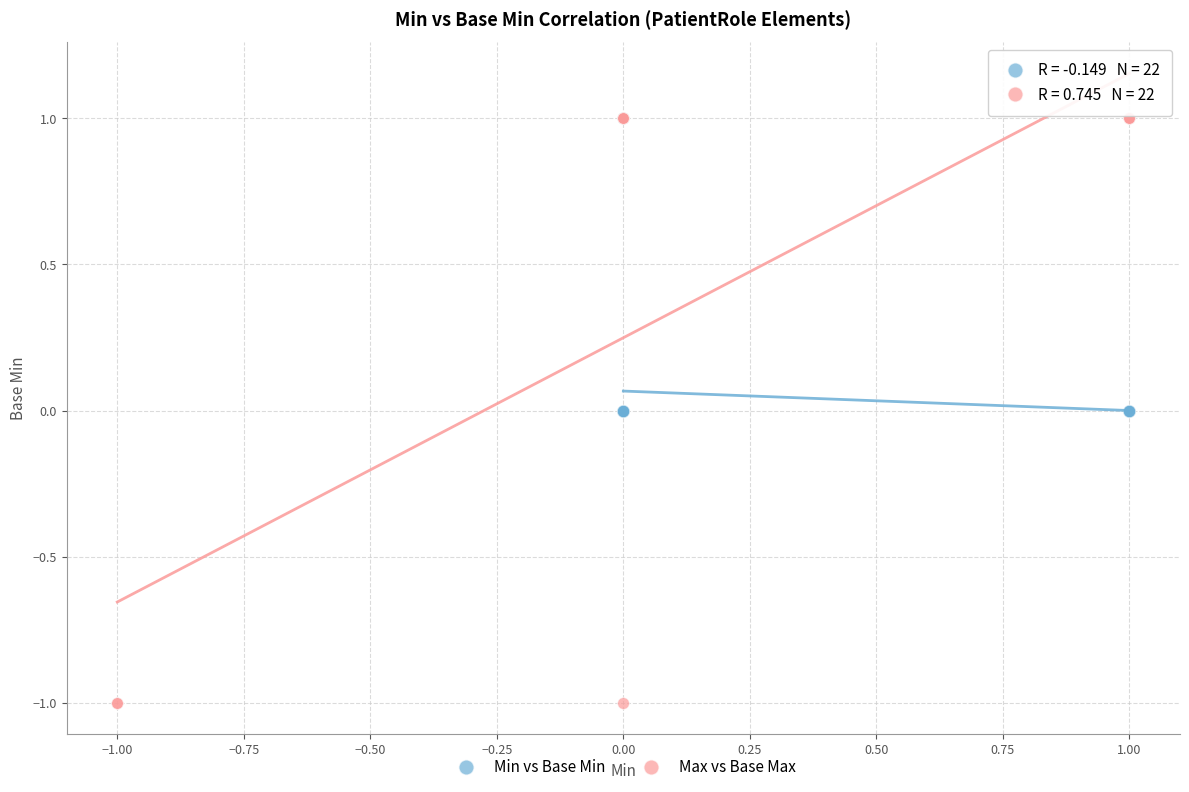

Which series has the widest spread of Y values?

Max vs Base Max